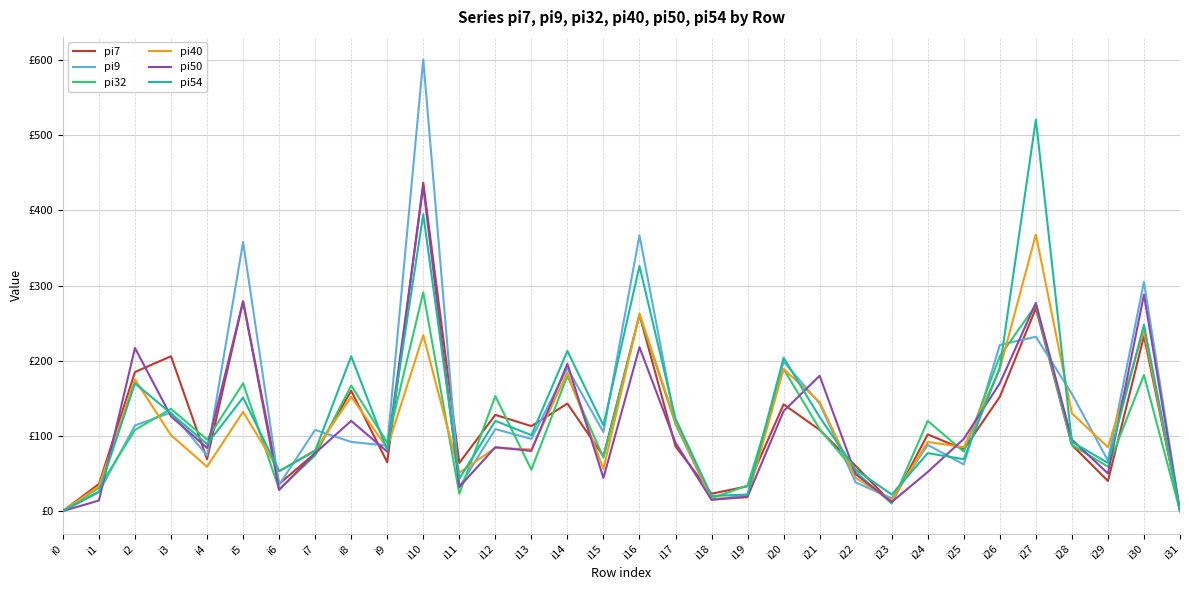

Does the chart display data point markers on the line(s)?

No